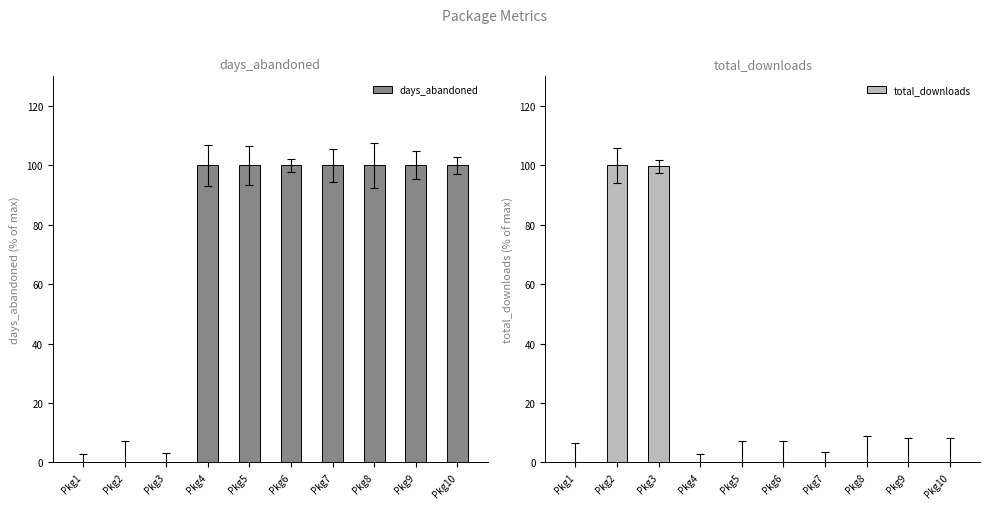

Rank the categories by total_downloads value from lowest to highest.

Pkg8, Pkg9, Pkg10, Pkg1, Pkg4, Pkg5, Pkg6, Pkg7, Pkg3, Pkg2